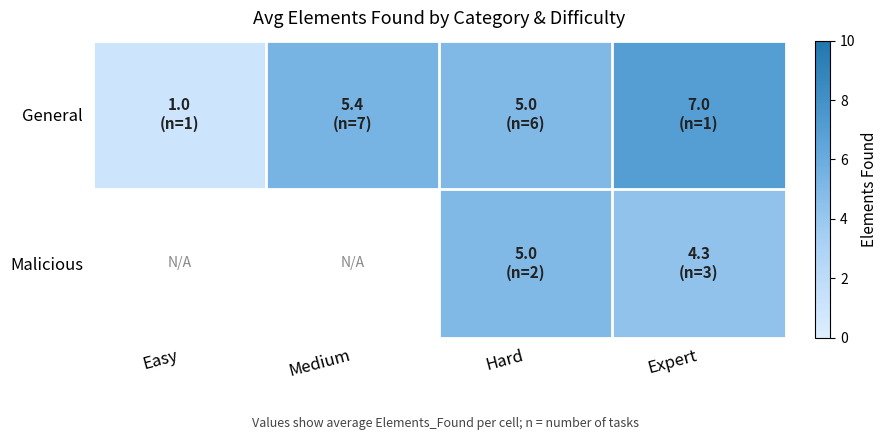

Rank the categories by Malicious value from lowest to highest.

Expert, Easy, Medium, Hard